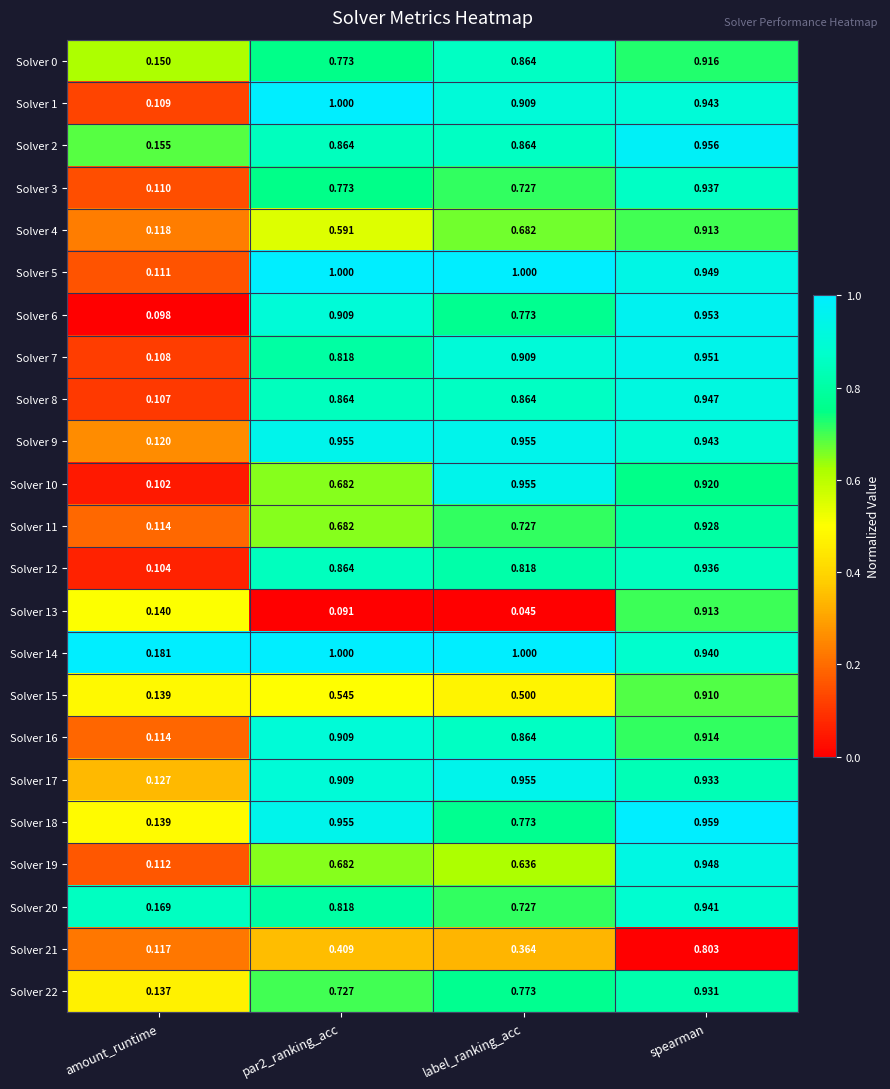

At which label is Solver 20 closest to 0?

amount_runtime